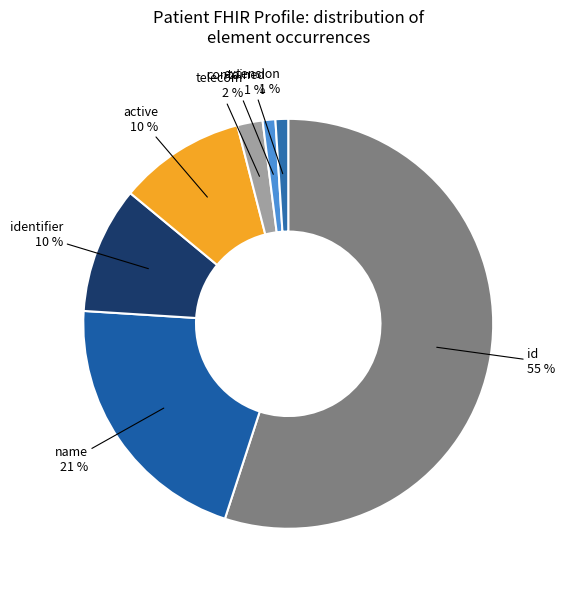

How many slices are in this pie chart?

7